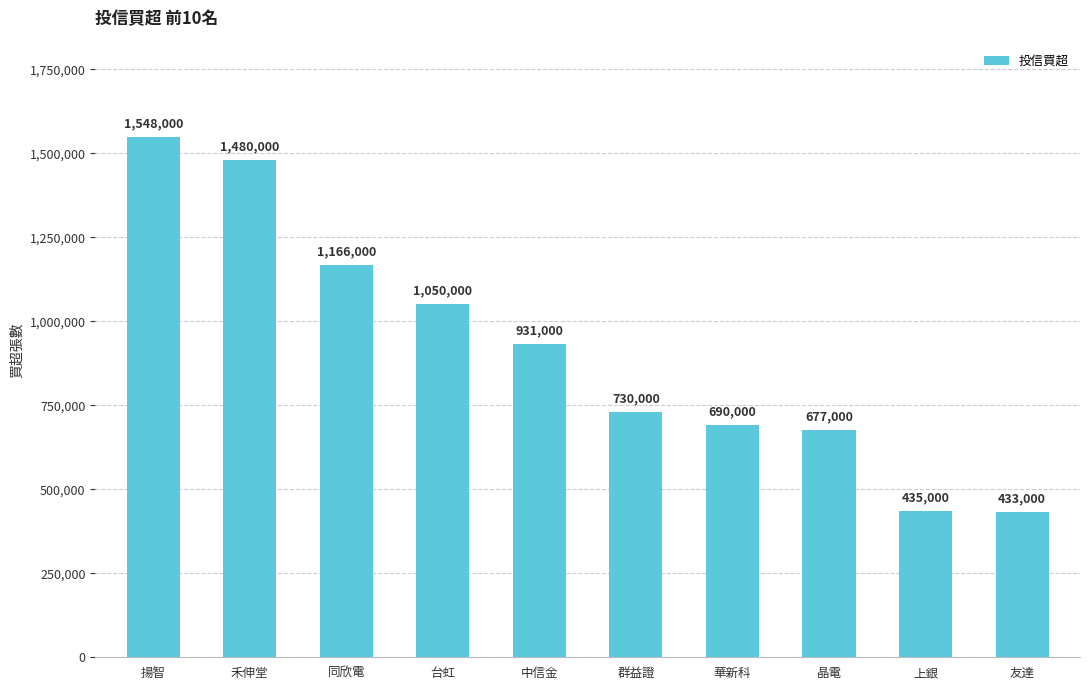

Reading left to right, transcribe all the data shown in this chart.

1548000	1480000	1166000	1050000	931000	730000	690000	677000	435000	433000